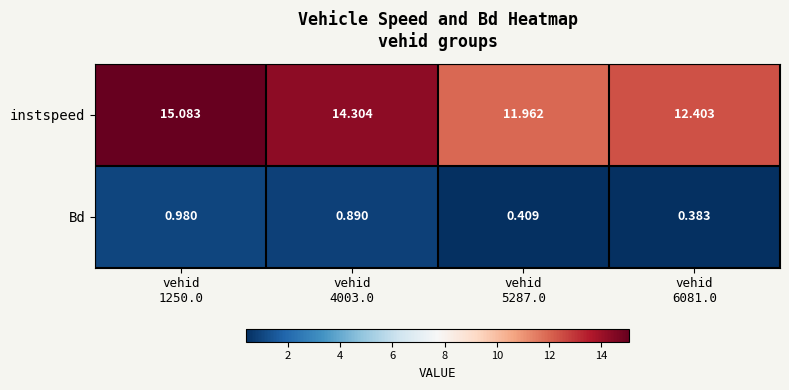

Rank the series by their maximum value, from highest to lowest.

instspeed, Bd